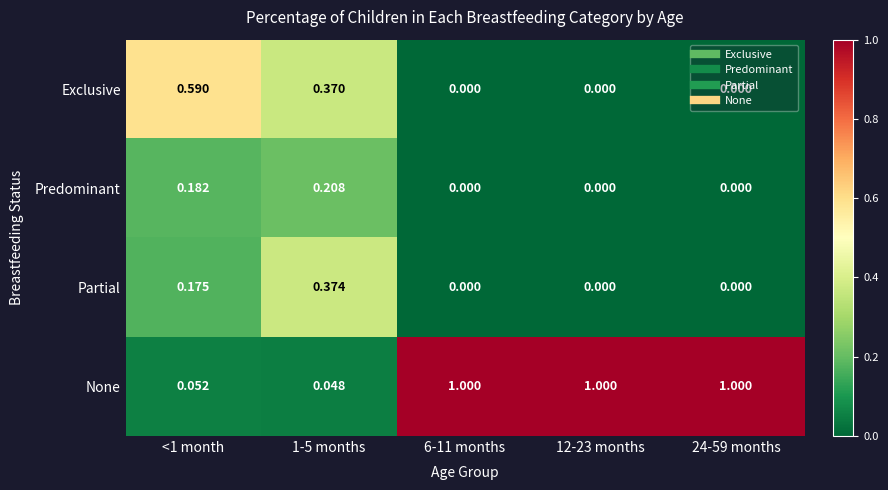

Which series has the largest total across all categories?

None